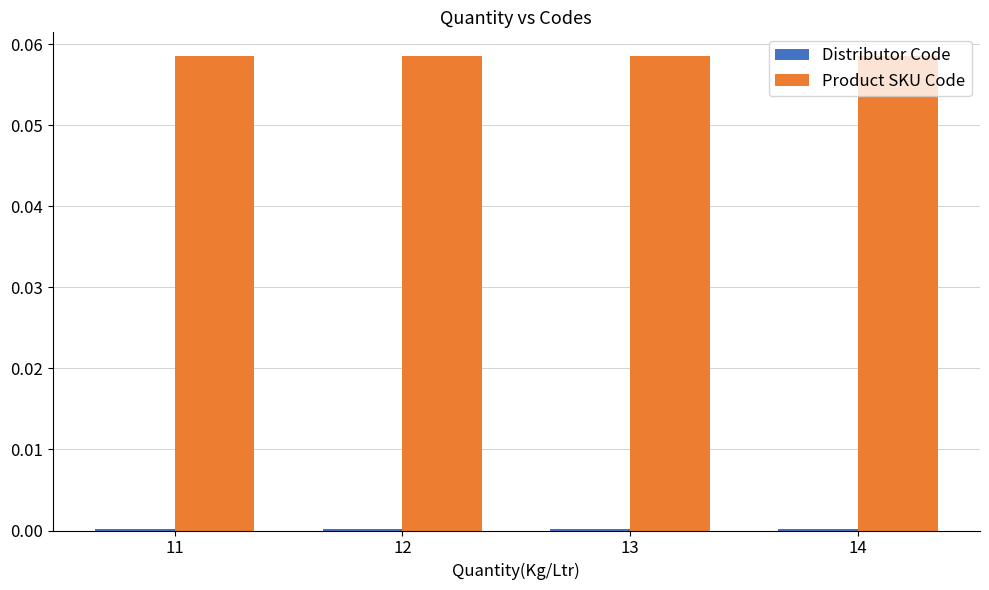

Which series has the largest total across all categories?

Product SKU Code